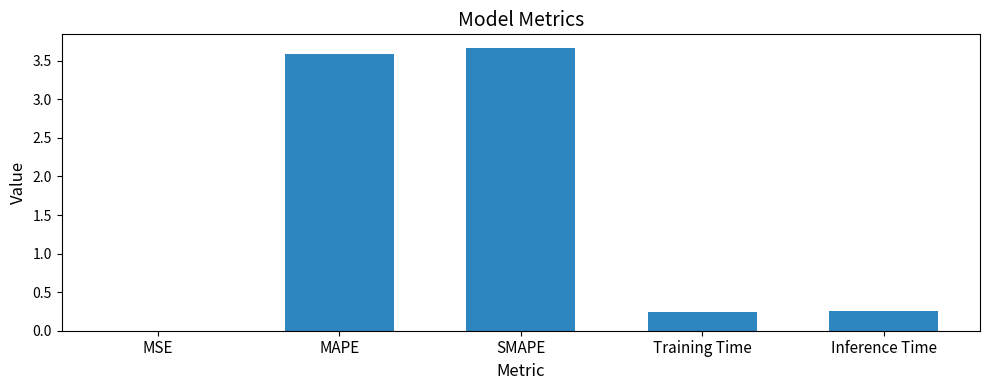

True or false: the data shows 3.6 at MAPE.

True